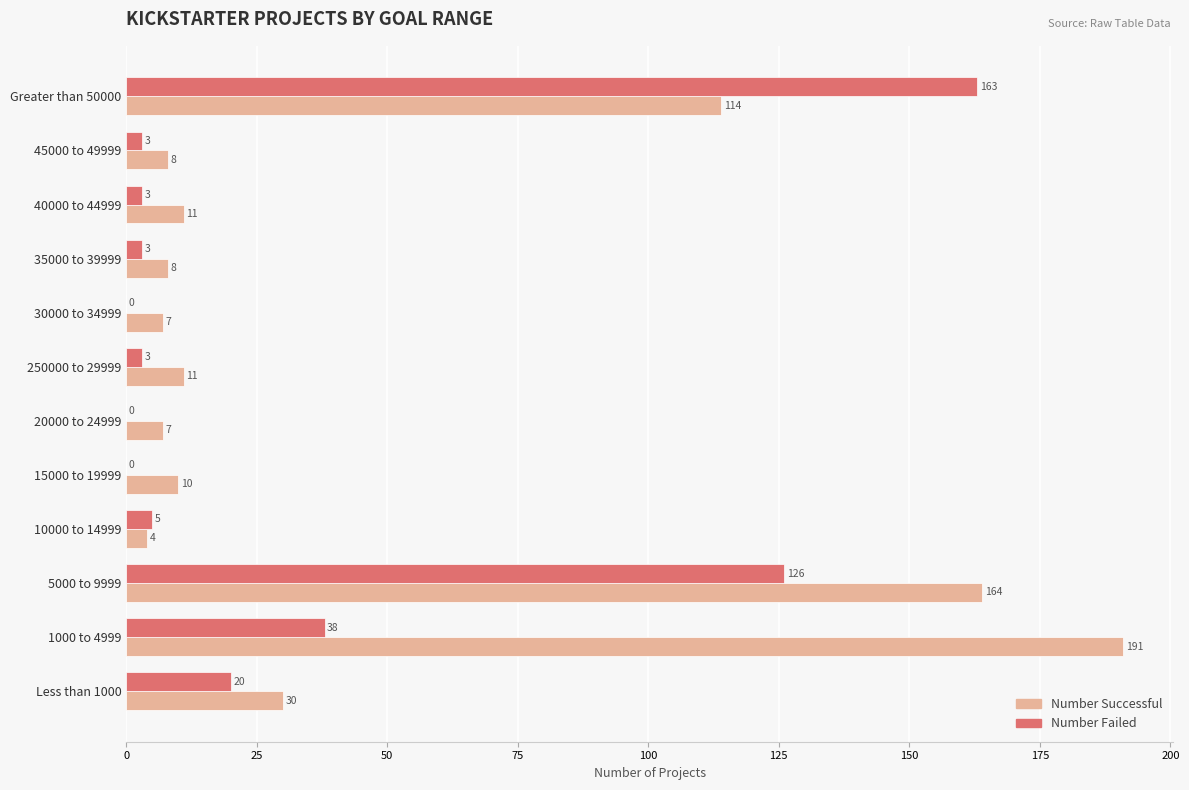

What is the total value across all series at 30000 to 34999?

7